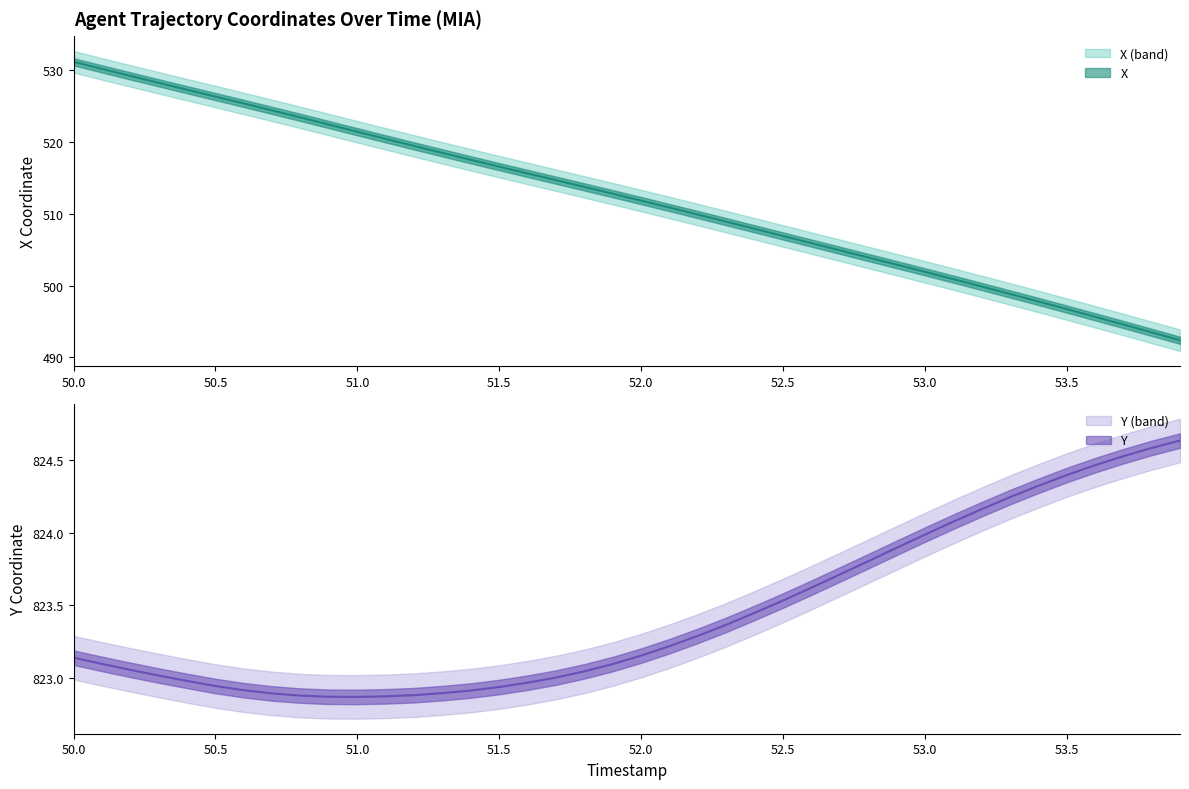

Reading left to right, extract all data points from this chart.

X: 531.2	530.2	529.2	528.2	527.3	526.3	525.4	524.4	523.4	522.4	521.4	520.4	519.5	518.5	517.5	516.6	515.6	514.7	513.8	512.8	511.8	510.9	509.9	508.9	507.9	506.9	505.9	504.9	503.9	502.9	501.9	500.9	499.9	498.9	497.8	496.7	495.7	494.6	493.5	492.4
Y: 823.1	823.1	823.1	823.0	823.0	822.9	822.9	822.9	822.9	822.9	822.9	822.9	822.9	822.9	822.9	822.9	823.0	823.0	823.0	823.1	823.2	823.2	823.3	823.4	823.4	823.5	823.6	823.7	823.8	823.9	824.0	824.1	824.2	824.2	824.3	824.4	824.5	824.5	824.6	824.6